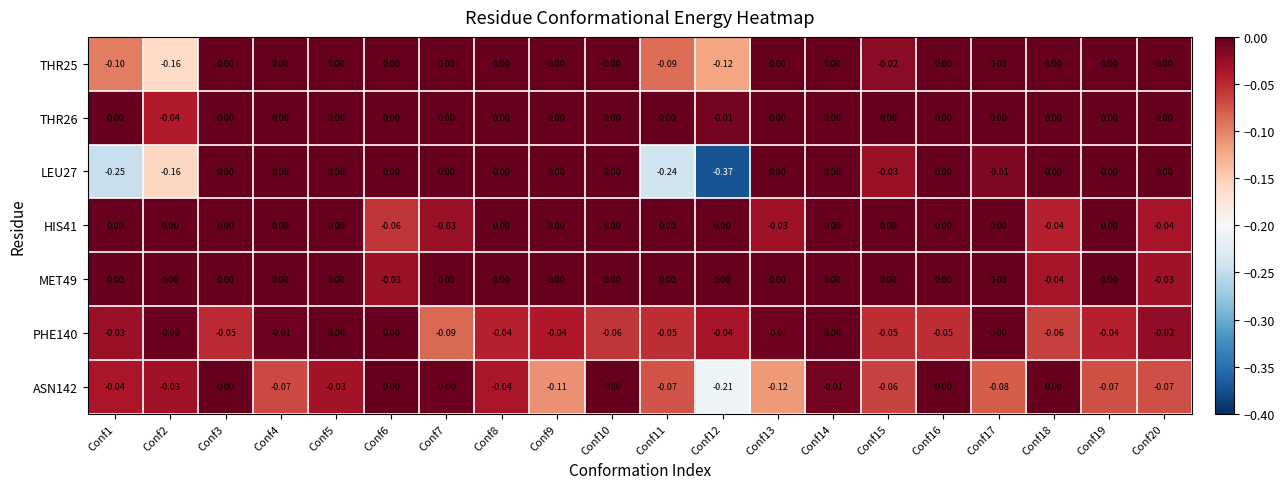

Which series has the widest spread of values?

LEU27